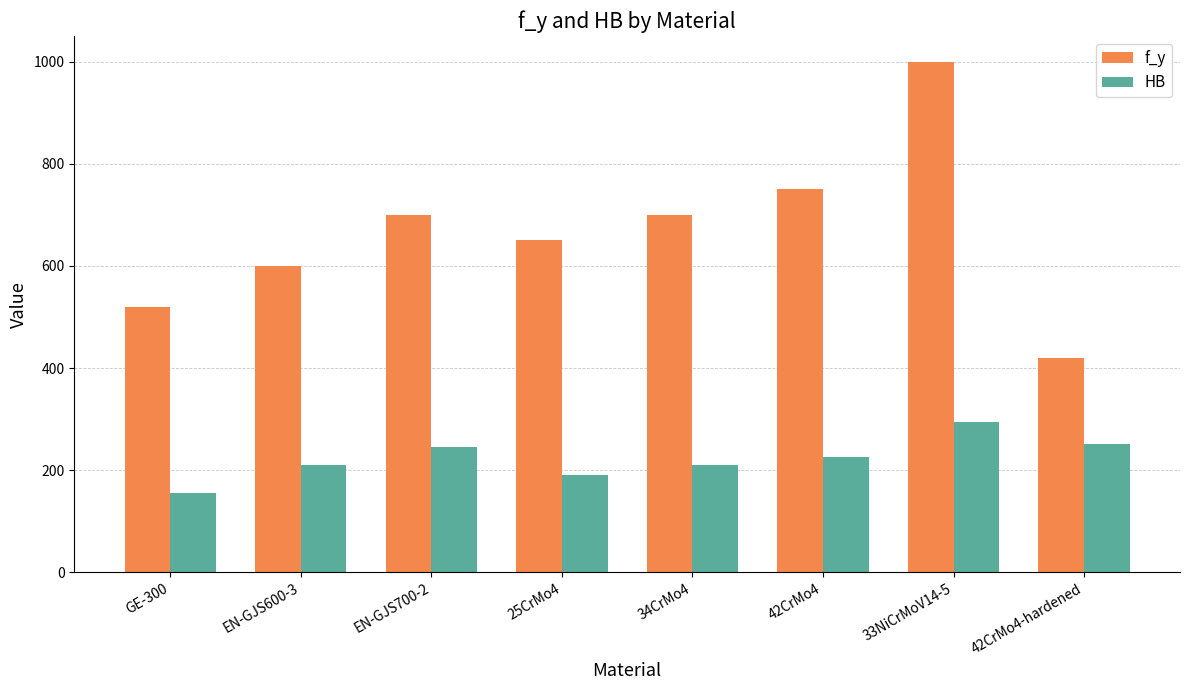

What is the spread (max minus min) of values at 25CrMo4?

460